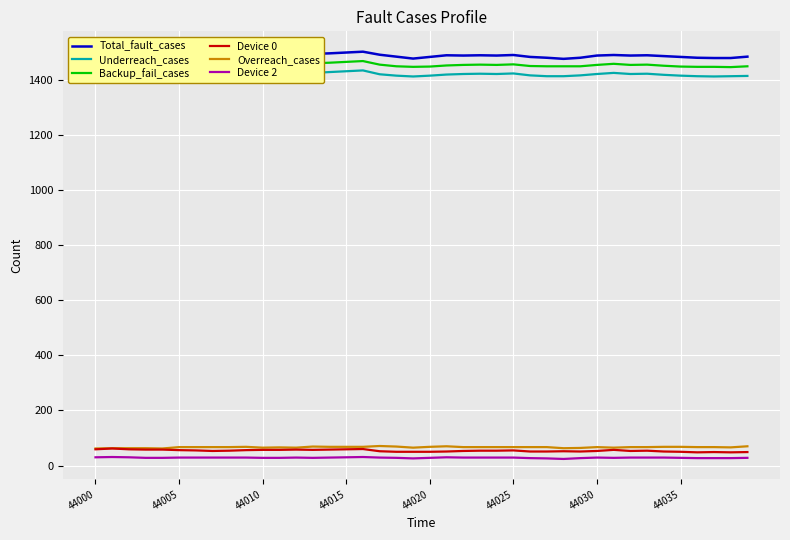

What is the lowest value of the Overreach_cases series?

62